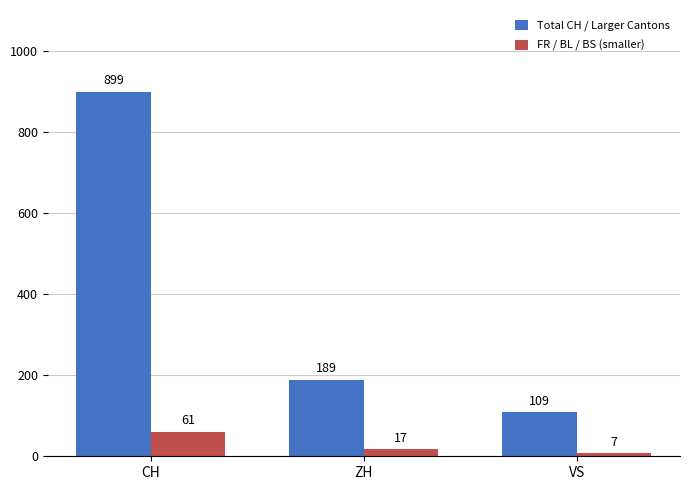

What position from the left is CH?

1